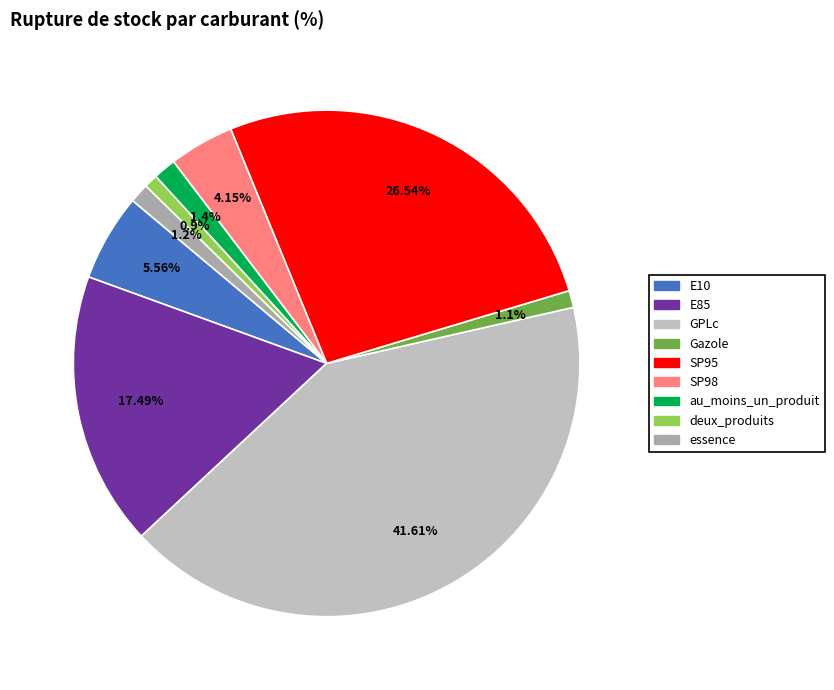

Is it true that SP95 is 27% of the pie?

True